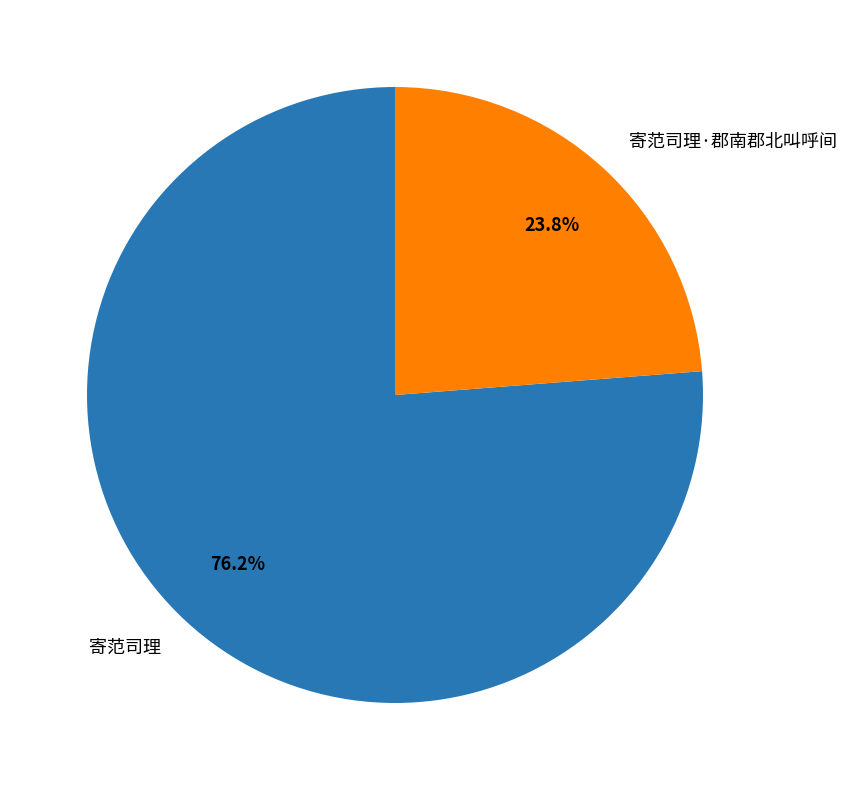

What percentage do 寄范司理 and 寄范司理·郡南郡北叫呼间 together represent?

100.0%